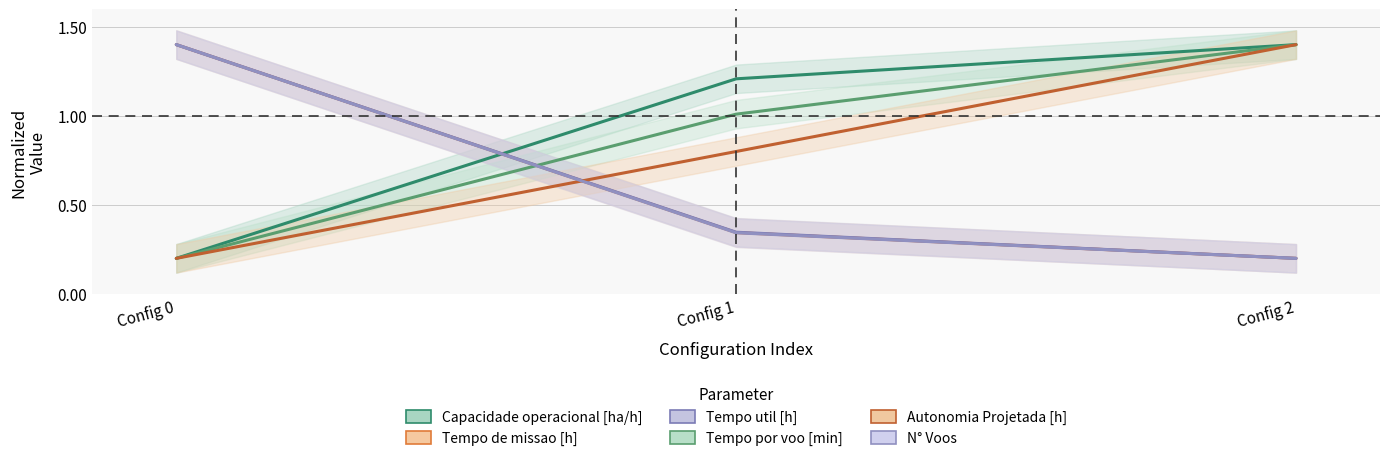

What is the sum of the Tempo util [h] values at Config 0 and Config 1?

1.7